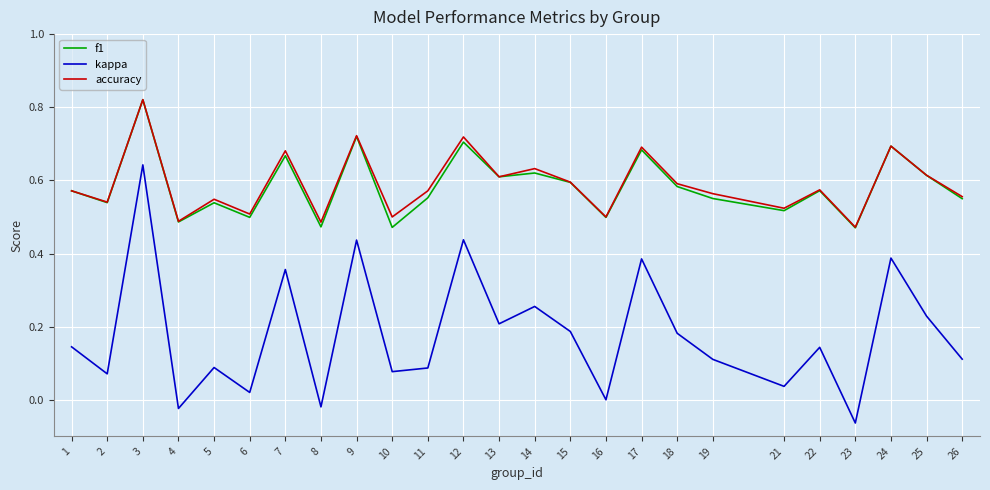

True or false: kappa and accuracy intersect in this chart.

False